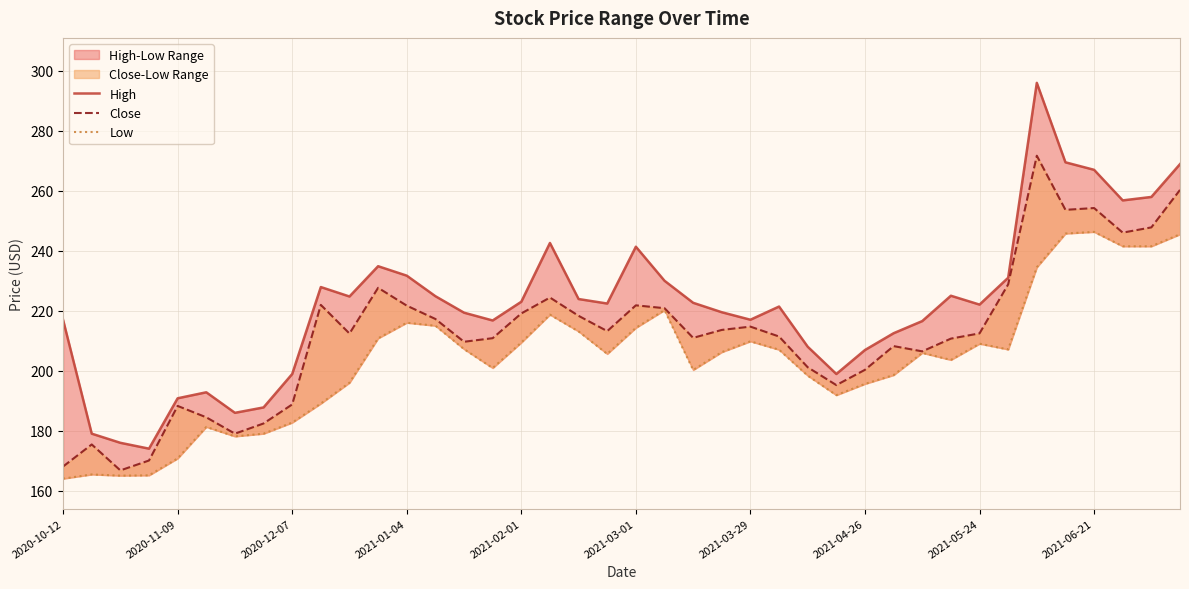

Reading left to right, extract all data points from this chart.

High: 216.9	179.0	175.9	174.0	190.8	192.8	185.9	187.8	198.9	227.9	224.8	234.9	231.7	224.9	219.4	216.8	223.0	242.6	223.9	222.4	241.4	230.0	222.6	219.5	217.0	221.4	208.0	198.9	206.9	212.5	216.6	225.0	222.1	231.0	296.0	269.5	267.0	256.8	258.0	268.9
Close: 168.1	175.4	166.8	170.1	188.2	184.4	179.0	182.4	188.8	221.9	212.4	227.6	221.7	217.2	209.6	210.9	219.1	224.4	218.3	213.2	221.8	220.9	210.9	213.6	214.7	211.4	201.1	195.2	200.3	208.2	206.4	210.7	212.4	228.8	271.7	253.6	254.2	246.1	247.8	260.3
Low: 164.0	165.4	165.0	165.1	170.8	181.2	178.1	179.0	182.7	189.1	196.0	210.8	216.0	215.0	207.2	200.9	209.4	218.7	213.1	205.6	214.3	220.2	200.2	206.2	209.8	207.0	198.4	191.9	195.6	198.6	205.9	203.6	209.0	207.1	234.5	245.8	246.3	241.5	241.5	245.5